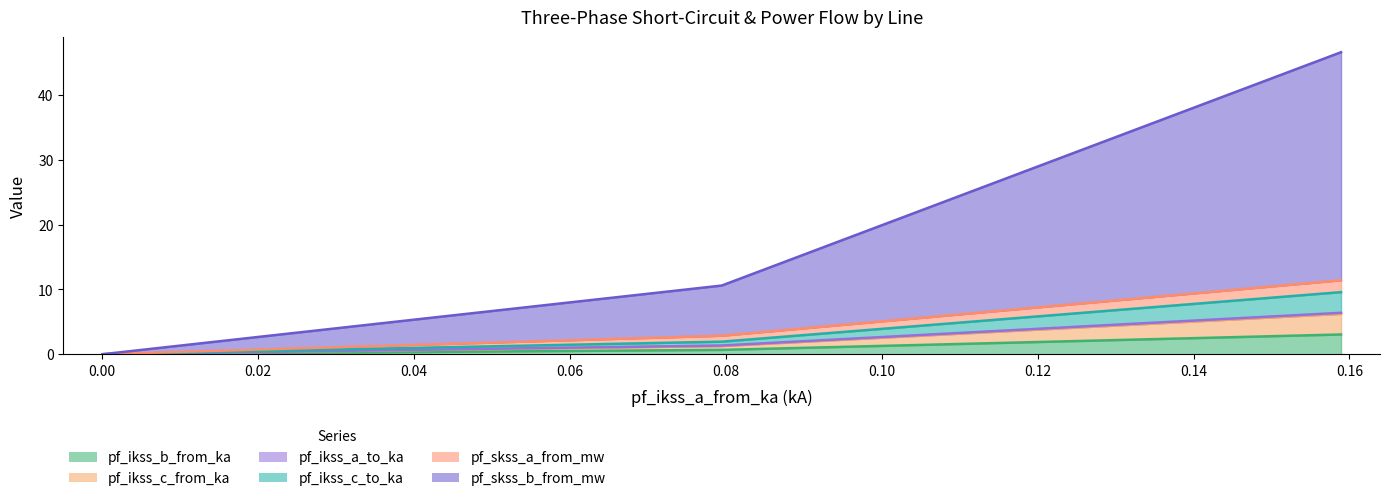

Which series has the largest total across all categories?

pf_skss_b_from_mw